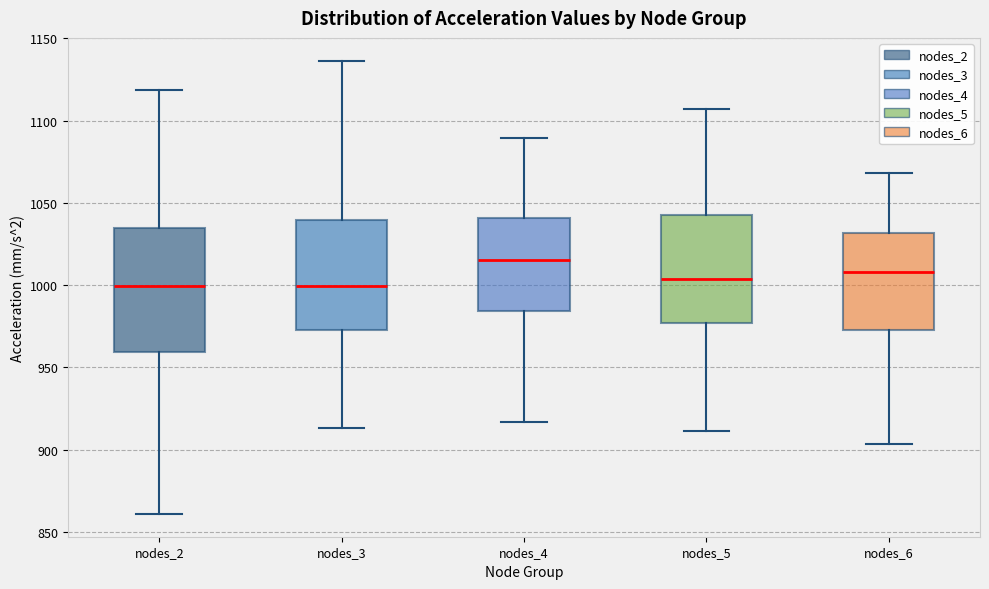

Comparing the boxes themselves (not the whiskers), which one is the tallest?

nodes_2